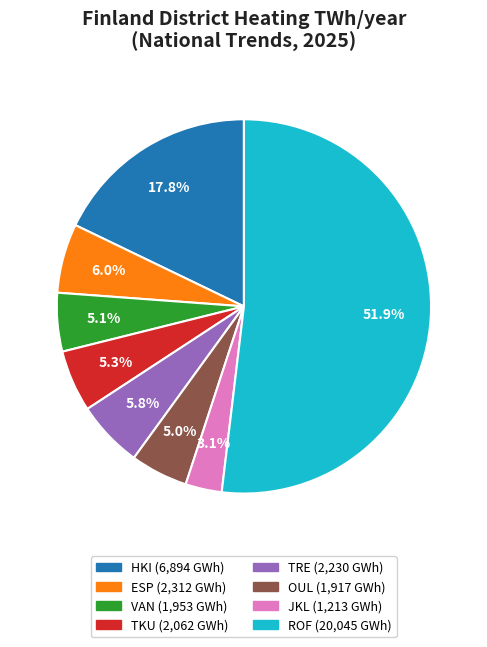

True or false: TKU accounts for 15% of the total.

False